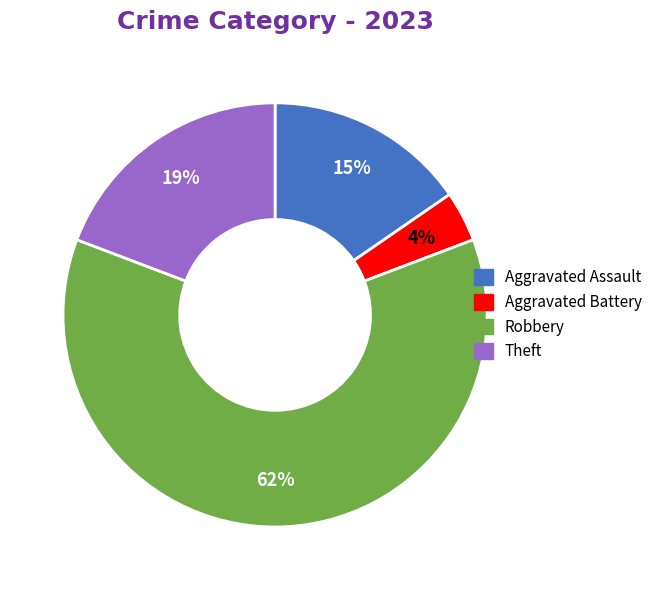

Between Robbery and Aggravated Battery, which is larger?

Robbery